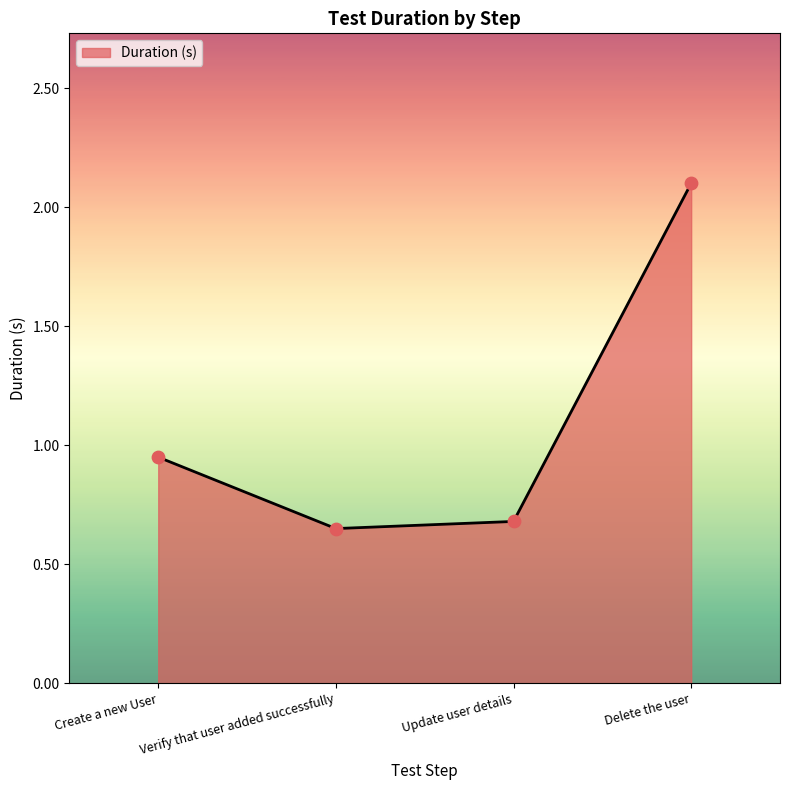

What is the change in value from Create a new User to Verify that user added successfully?

-0.3